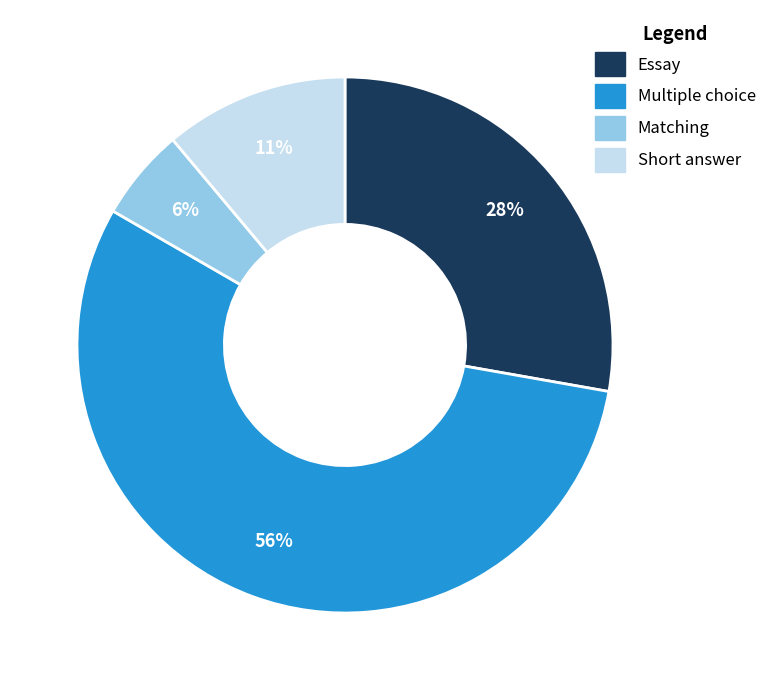

How many slices are in this pie chart?

4